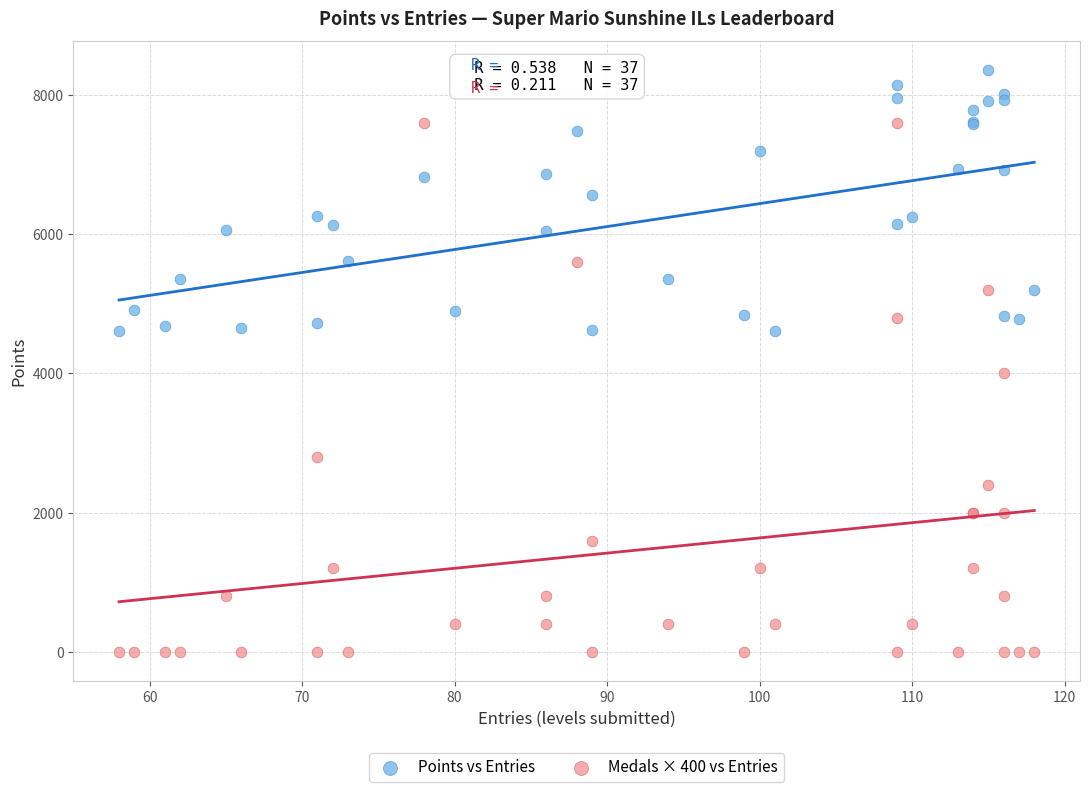

What is the X range (max minus min) for the scatter plot?

60